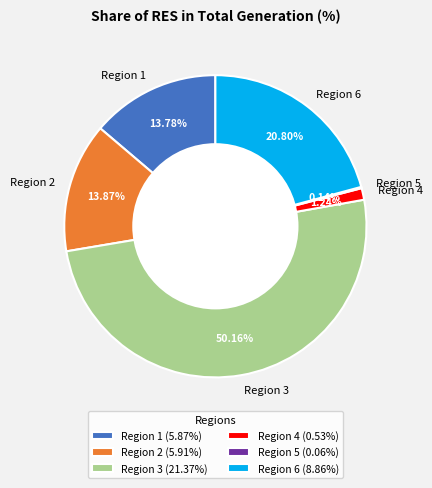

Is the sum of Region 2 and Region 3 greater than half?

Yes